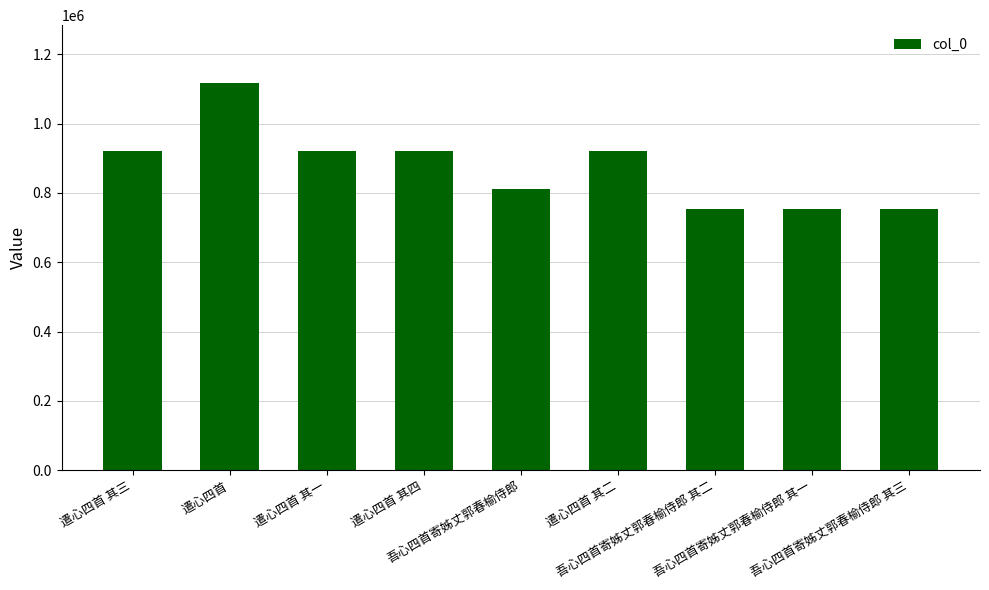

What is the maximum value shown in the chart?

1116460